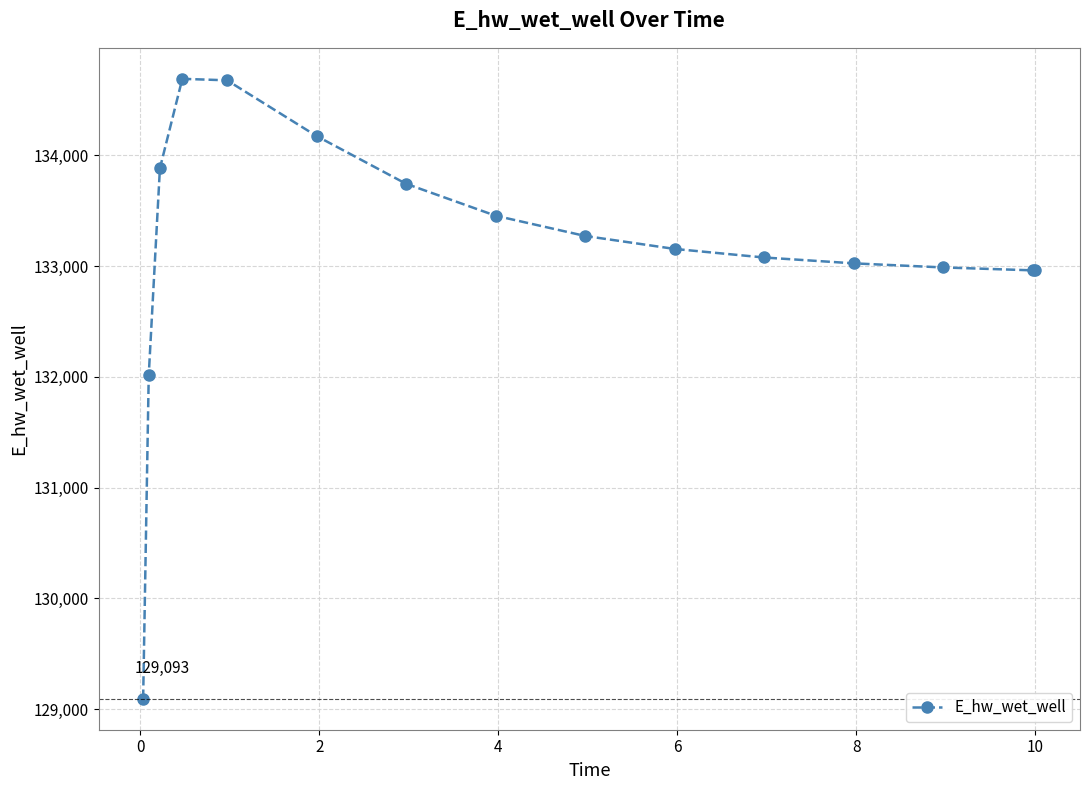

What is the value of the 5th point from the left?

134676.2